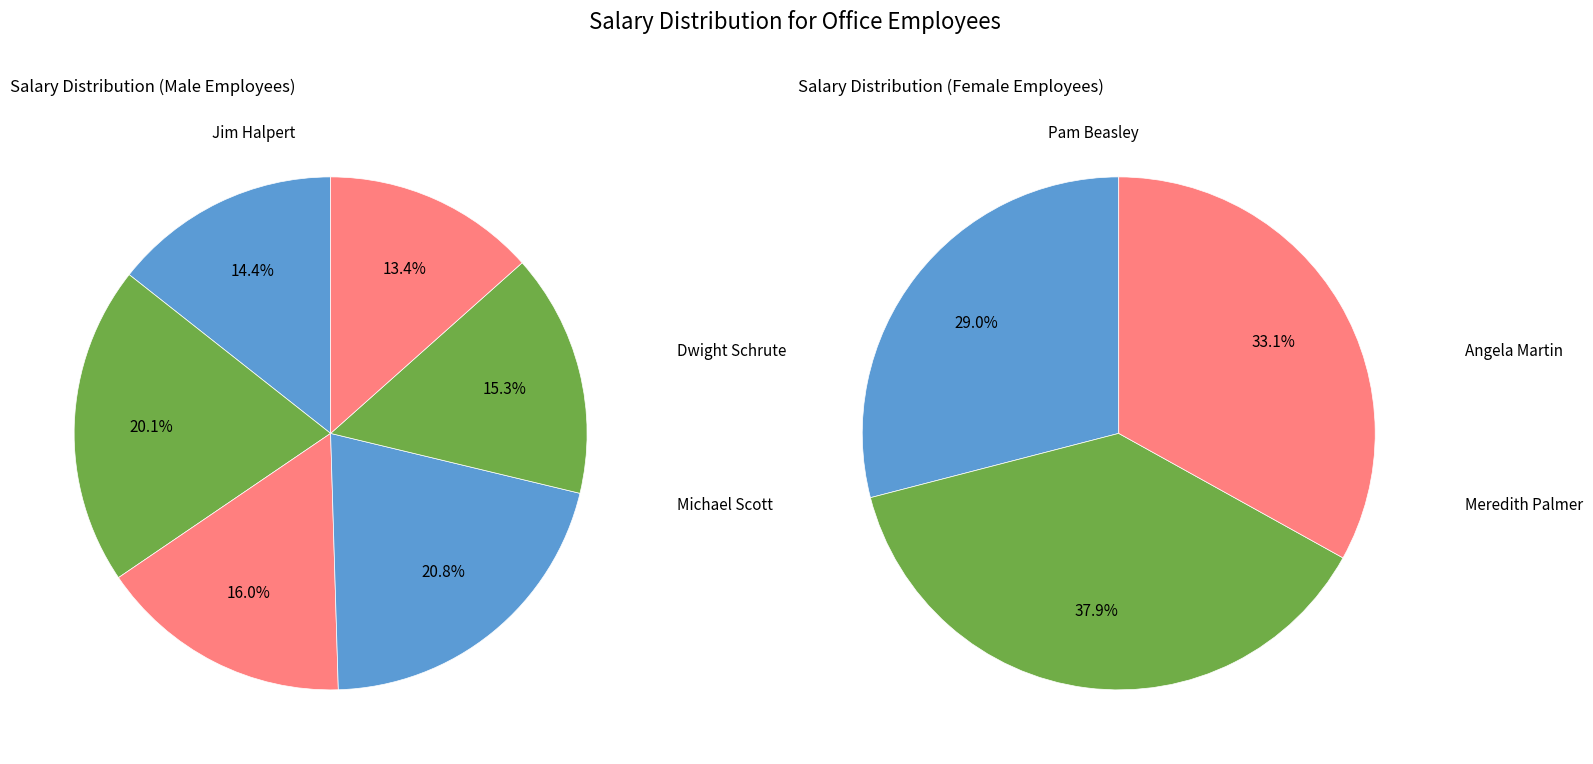

Which has a higher value, Angela Martin or Stanley Hudson?

Stanley Hudson